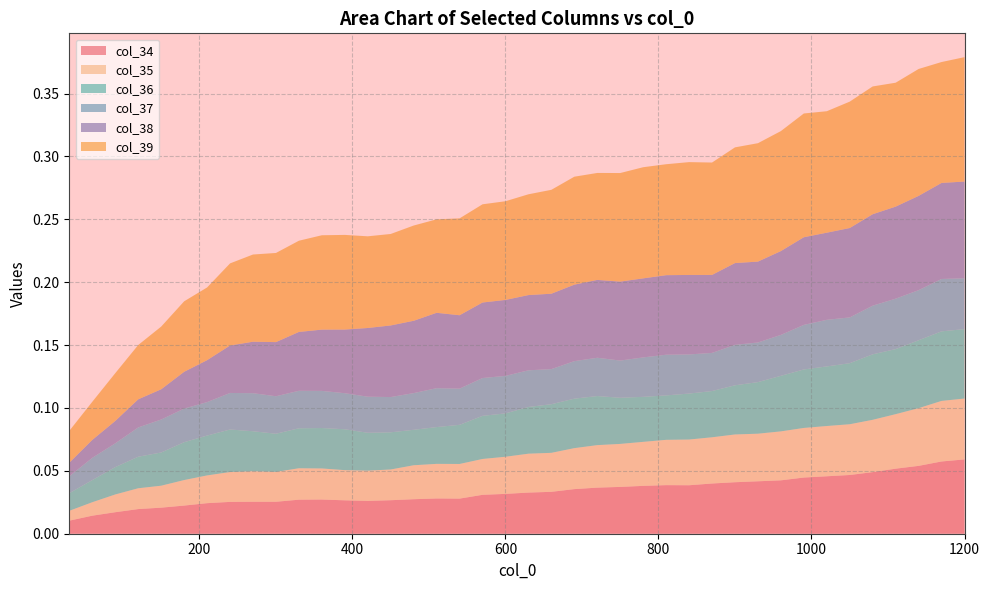

Reading left to right, extract all data points from this chart.

col_34: 30=0.0	60=0.0	90=0.0	120=0.0	150=0.0	180=0.0	210=0.0	240=0.0	270=0.0	300=0.0	330=0.0	360=0.0	390=0.0	420=0.0	450=0.0	480=0.0	510=0.0	540=0.0	570=0.0	600=0.0	630=0.0	660=0.0	690=0.0	720=0.0	750=0.0	780=0.0	810=0.0	840=0.0	870=0.0	900=0.0	930=0.0	960=0.0	990=0.0	1020=0.0	1050=0.0	1080=0.0	1110=0.1	1140=0.1	1170=0.1	1200=0.1
col_35: 30=0.0	60=0.0	90=0.0	120=0.0	150=0.0	180=0.0	210=0.0	240=0.0	270=0.0	300=0.0	330=0.0	360=0.0	390=0.0	420=0.0	450=0.0	480=0.0	510=0.0	540=0.0	570=0.0	600=0.0	630=0.0	660=0.0	690=0.0	720=0.0	750=0.0	780=0.0	810=0.0	840=0.0	870=0.0	900=0.0	930=0.0	960=0.0	990=0.0	1020=0.0	1050=0.0	1080=0.0	1110=0.0	1140=0.0	1170=0.0	1200=0.0
col_36: 30=0.0	60=0.0	90=0.0	120=0.0	150=0.0	180=0.0	210=0.0	240=0.0	270=0.0	300=0.0	330=0.0	360=0.0	390=0.0	420=0.0	450=0.0	480=0.0	510=0.0	540=0.0	570=0.0	600=0.0	630=0.0	660=0.0	690=0.0	720=0.0	750=0.0	780=0.0	810=0.0	840=0.0	870=0.0	900=0.0	930=0.0	960=0.0	990=0.0	1020=0.0	1050=0.0	1080=0.1	1110=0.1	1140=0.1	1170=0.1	1200=0.1
col_37: 30=0.0	60=0.0	90=0.0	120=0.0	150=0.0	180=0.0	210=0.0	240=0.0	270=0.0	300=0.0	330=0.0	360=0.0	390=0.0	420=0.0	450=0.0	480=0.0	510=0.0	540=0.0	570=0.0	600=0.0	630=0.0	660=0.0	690=0.0	720=0.0	750=0.0	780=0.0	810=0.0	840=0.0	870=0.0	900=0.0	930=0.0	960=0.0	990=0.0	1020=0.0	1050=0.0	1080=0.0	1110=0.0	1140=0.0	1170=0.0	1200=0.0
col_38: 30=0.0	60=0.0	90=0.0	120=0.0	150=0.0	180=0.0	210=0.0	240=0.0	270=0.0	300=0.0	330=0.0	360=0.0	390=0.1	420=0.1	450=0.1	480=0.1	510=0.1	540=0.1	570=0.1	600=0.1	630=0.1	660=0.1	690=0.1	720=0.1	750=0.1	780=0.1	810=0.1	840=0.1	870=0.1	900=0.1	930=0.1	960=0.1	990=0.1	1020=0.1	1050=0.1	1080=0.1	1110=0.1	1140=0.1	1170=0.1	1200=0.1
col_39: 30=0.0	60=0.0	90=0.0	120=0.0	150=0.0	180=0.1	210=0.1	240=0.1	270=0.1	300=0.1	330=0.1	360=0.1	390=0.1	420=0.1	450=0.1	480=0.1	510=0.1	540=0.1	570=0.1	600=0.1	630=0.1	660=0.1	690=0.1	720=0.1	750=0.1	780=0.1	810=0.1	840=0.1	870=0.1	900=0.1	930=0.1	960=0.1	990=0.1	1020=0.1	1050=0.1	1080=0.1	1110=0.1	1140=0.1	1170=0.1	1200=0.1